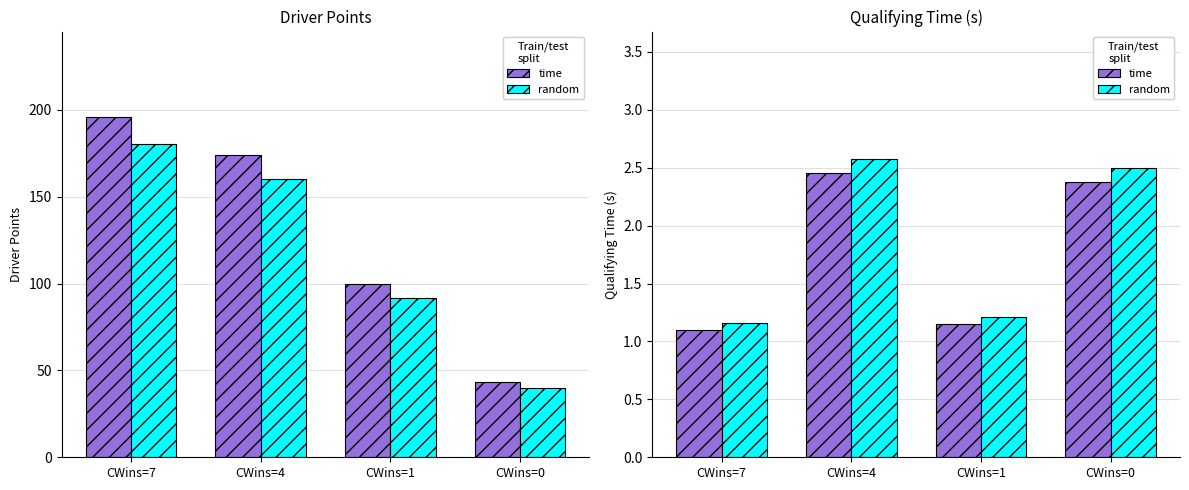

Between CWins=7 and CWins=0, which is larger?

CWins=7